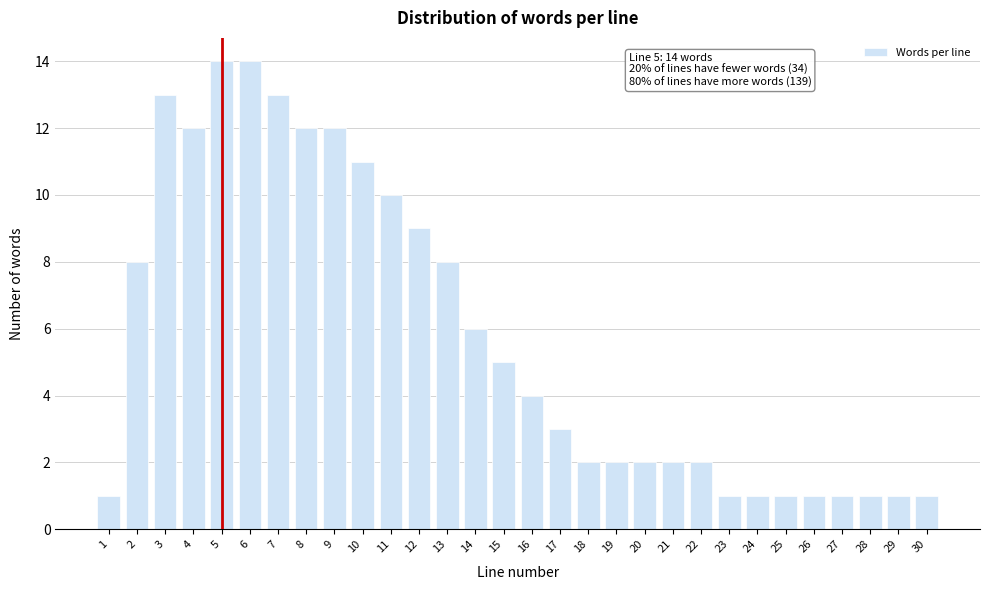

Reading left to right, what are all the values shown in this chart?

1=1	2=8	3=13	4=12	5=14	6=14	7=13	8=12	9=12	10=11	11=10	12=9	13=8	14=6	15=5	16=4	17=3	18=2	19=2	20=2	21=2	22=2	23=1	24=1	25=1	26=1	27=1	28=1	29=1	30=1